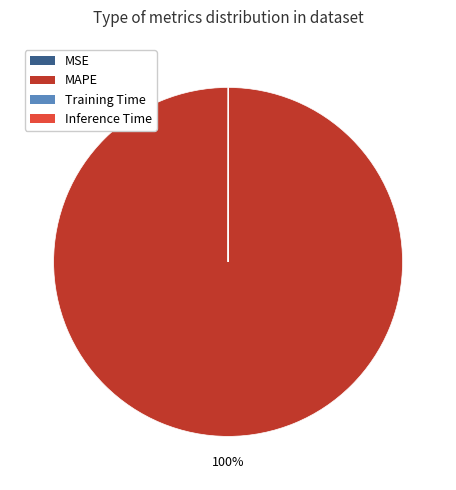

What is the largest slice in the pie chart?

MAPE